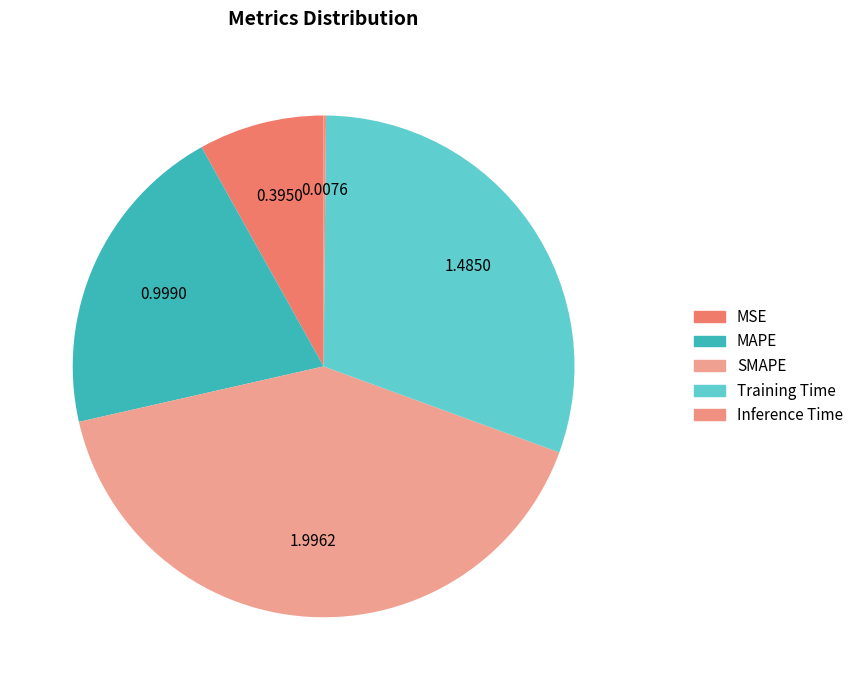

Rank the categories by value from lowest to highest.

Inference Time, MSE, MAPE, Training Time, SMAPE